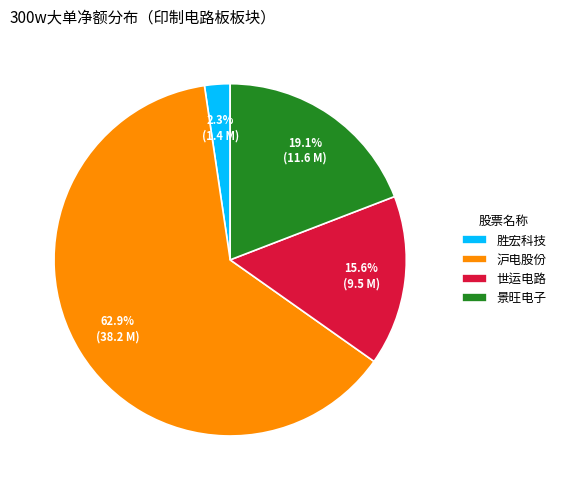

Rank the categories by value from highest to lowest.

沪电股份, 景旺电子, 世运电路, 胜宏科技